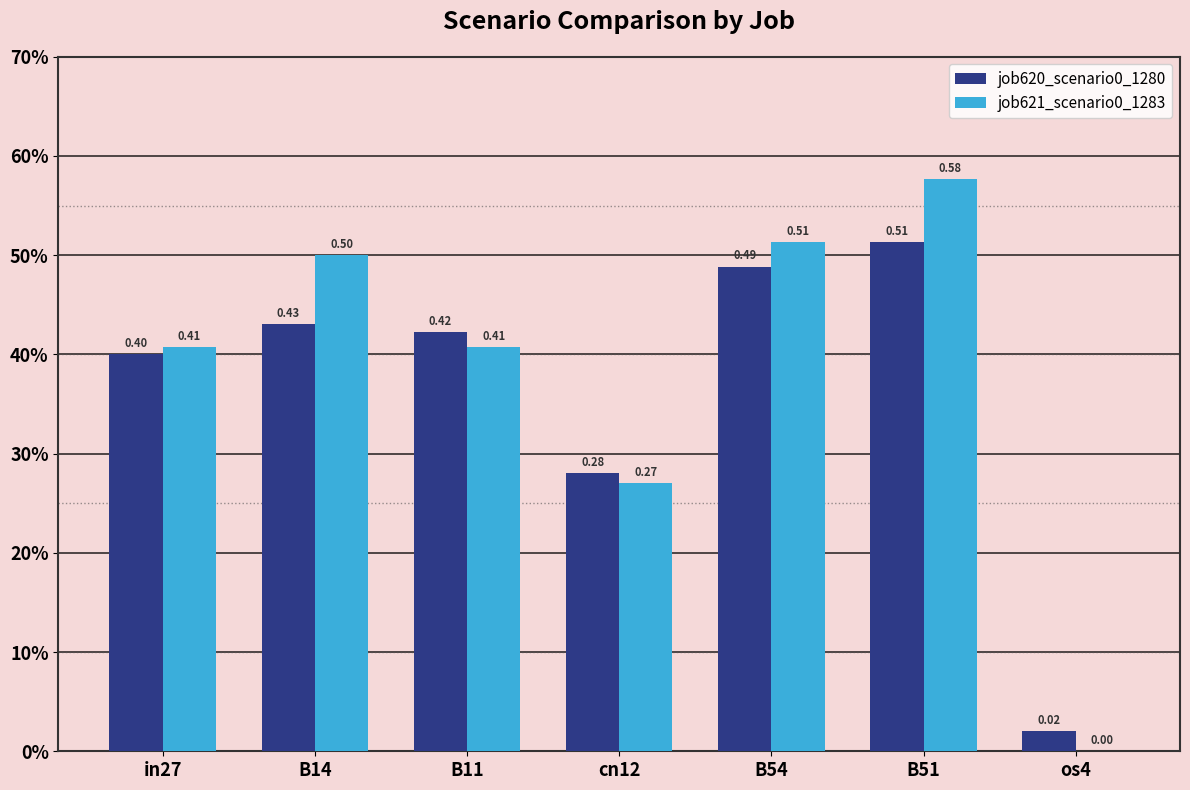

Reading left to right, list all the values displayed in this chart.

job620_scenario0_1280: 0.4	0.4	0.4	0.3	0.5	0.5	0.0
job621_scenario0_1283: 0.4	0.5	0.4	0.3	0.5	0.6	0.0